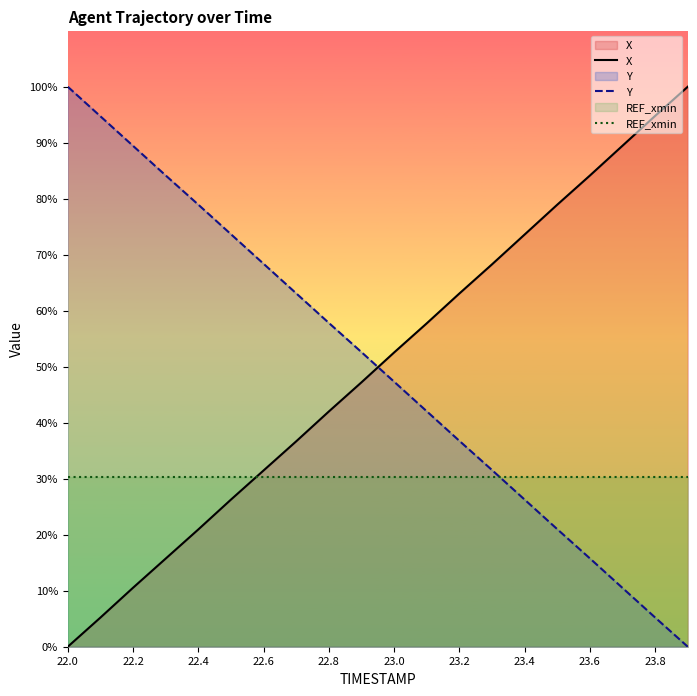

What is the greatest value displayed?

100.0